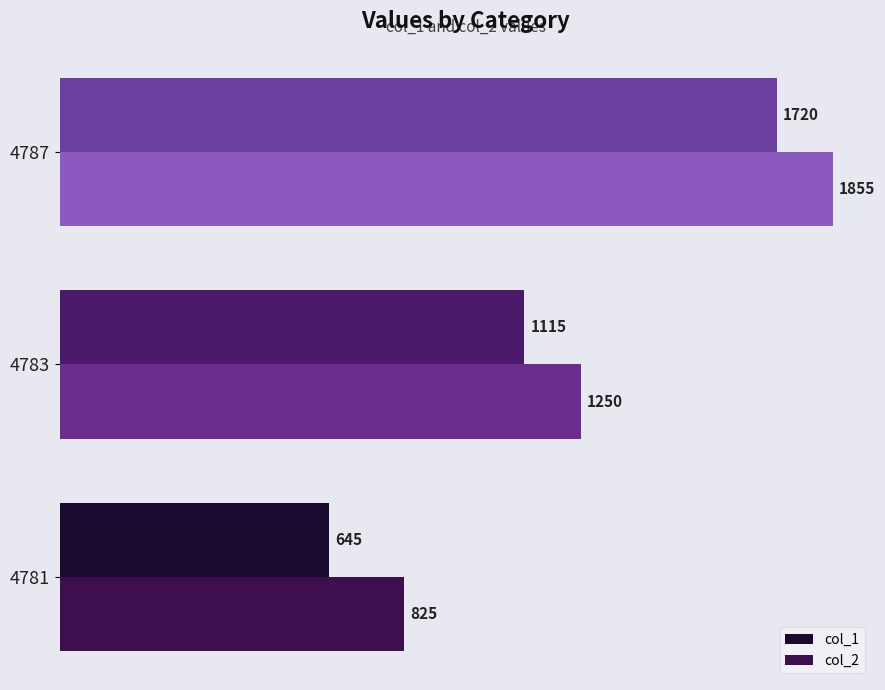

Is it true that col_2 equals 1956 at 4783?

False